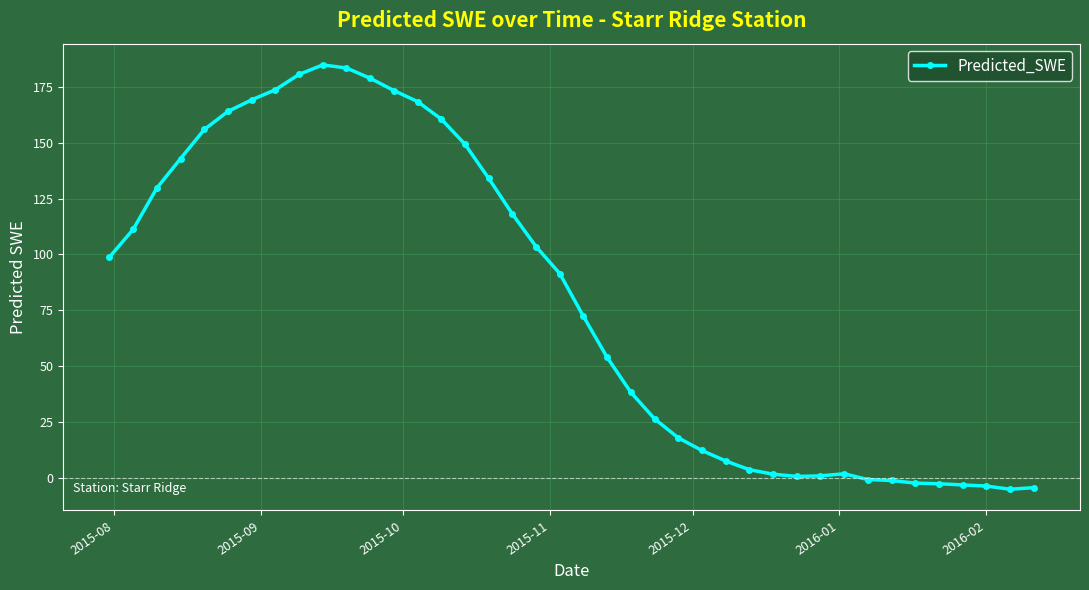

Count the number of values greater than 91.

20